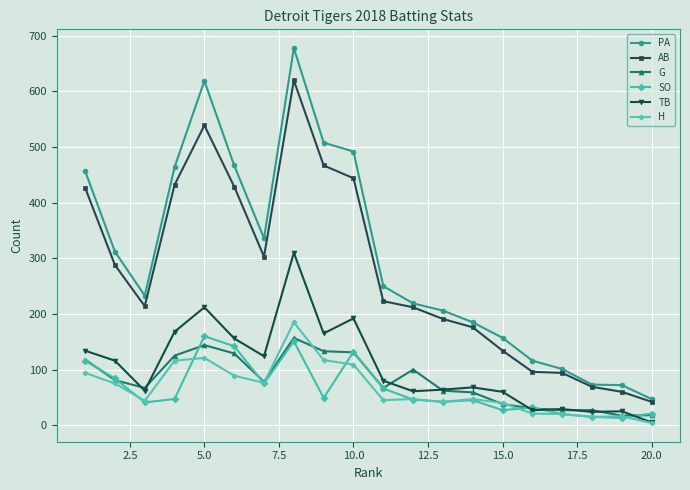

Which series has the largest range (max minus min)?

PA